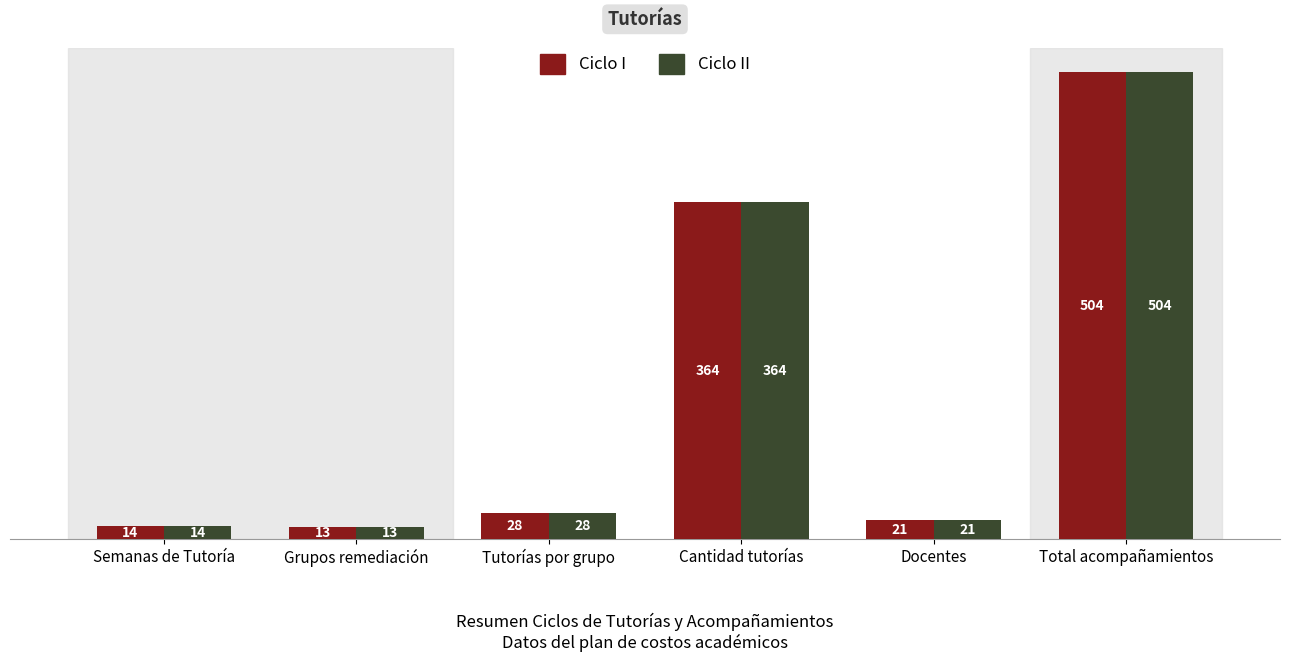

At how many categories does at least one series exceed 376?

1